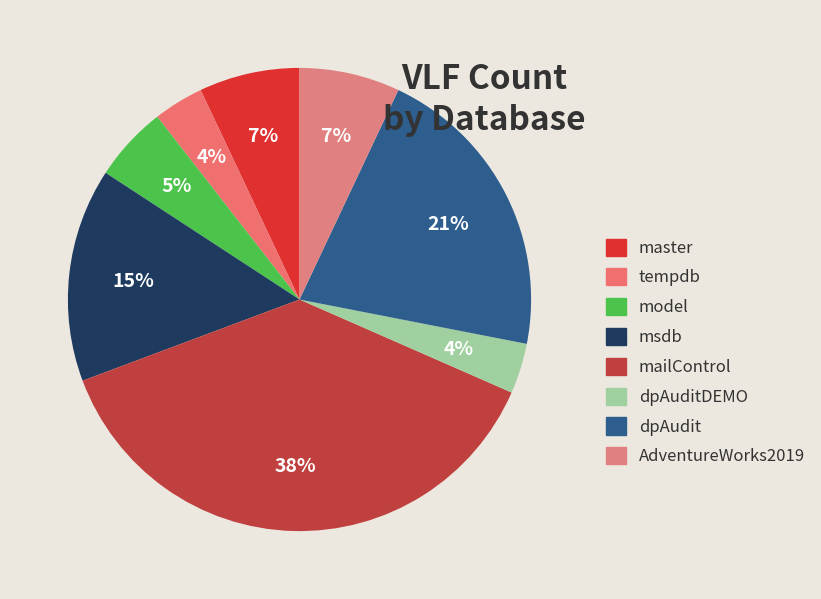

To the nearest percent, what is the combined percentage of AdventureWorks2019 and mailControl?

45%